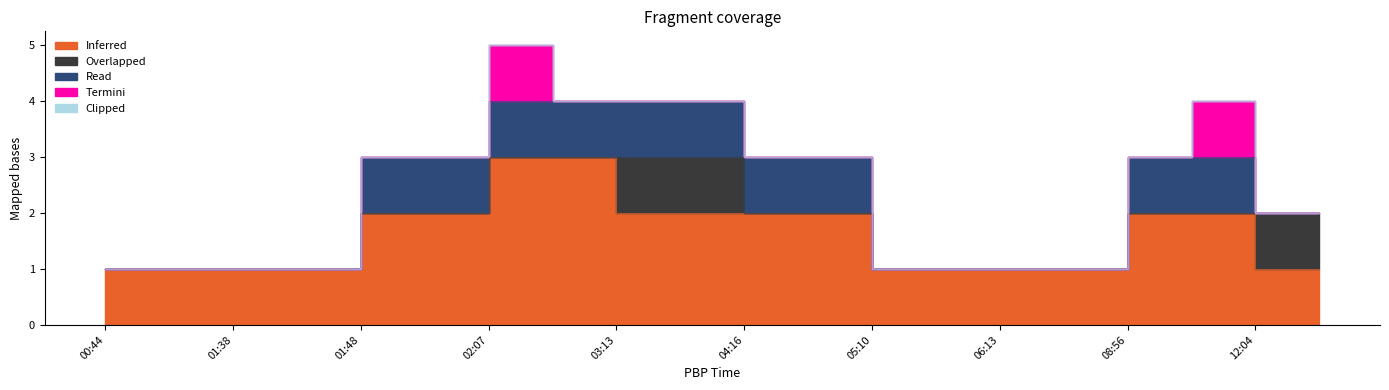

Is the value of Inferred at 00:44 greater than the value of Termini at 06:13?

Yes